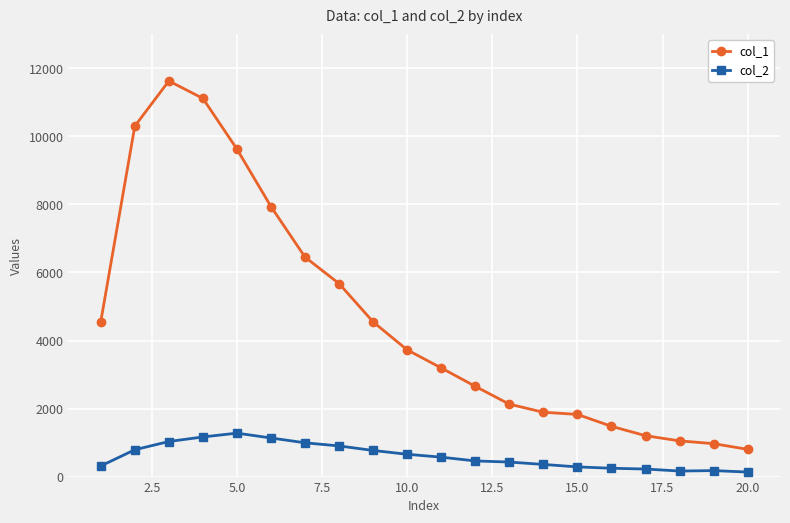

How many data points in col_1 are less than 3725?

10